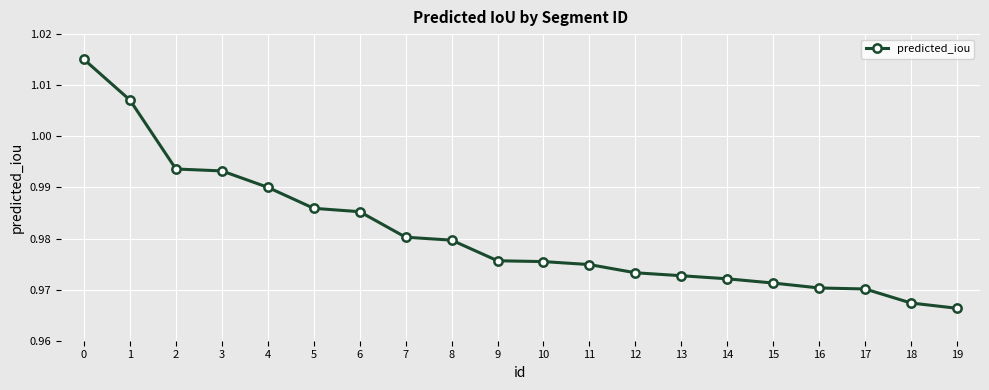

What is the sum of all values?

19.6